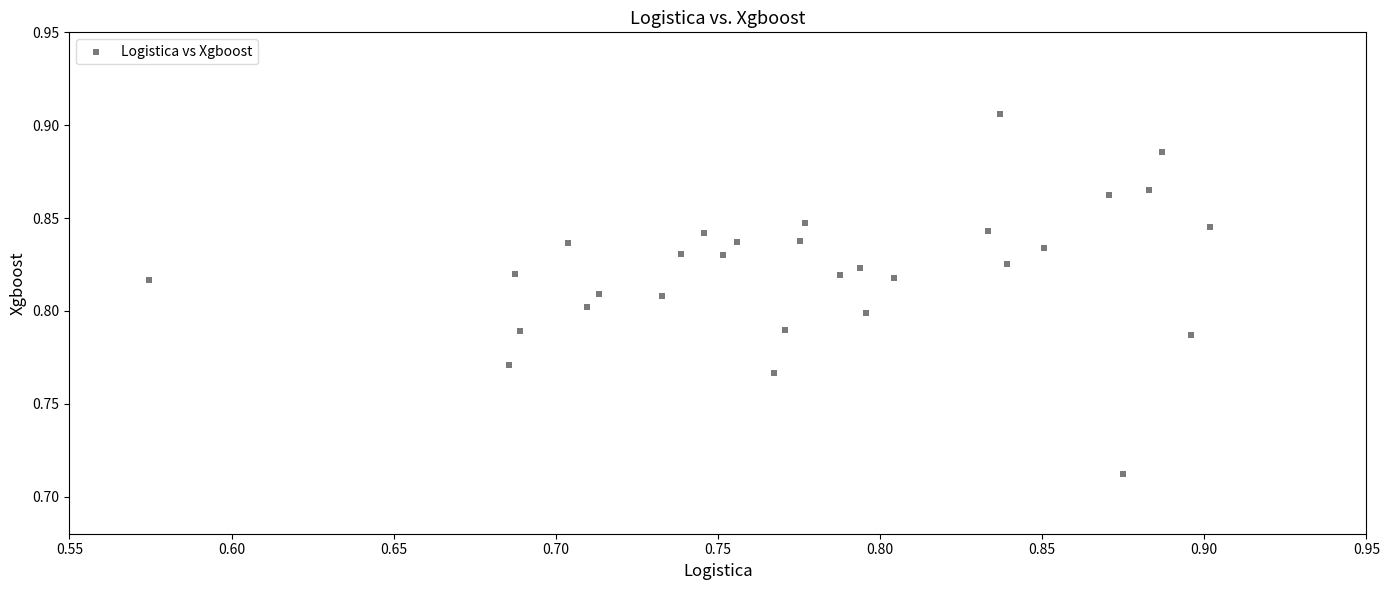

What is the range of X values (max minus min)?

0.3